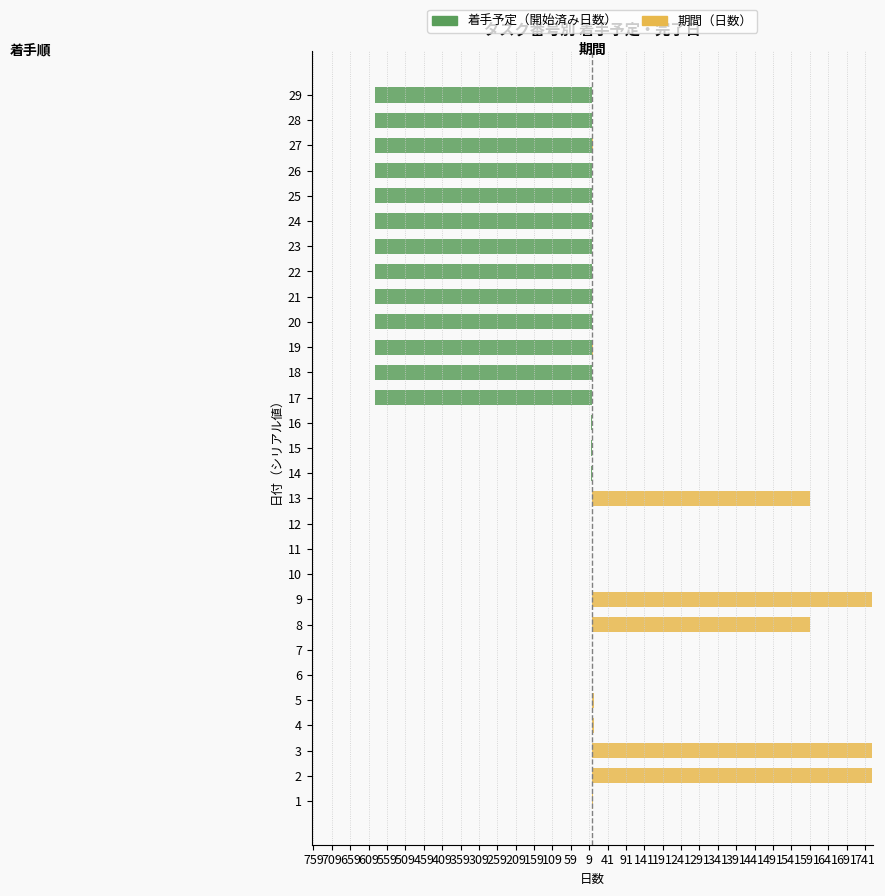

What is the sum of the 着手予定（開始済み日数） values at 1 and 22?

-591